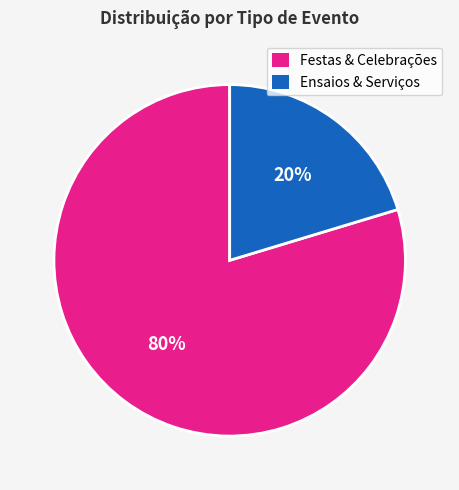

Is there any slice that represents more than half of the pie?

Yes